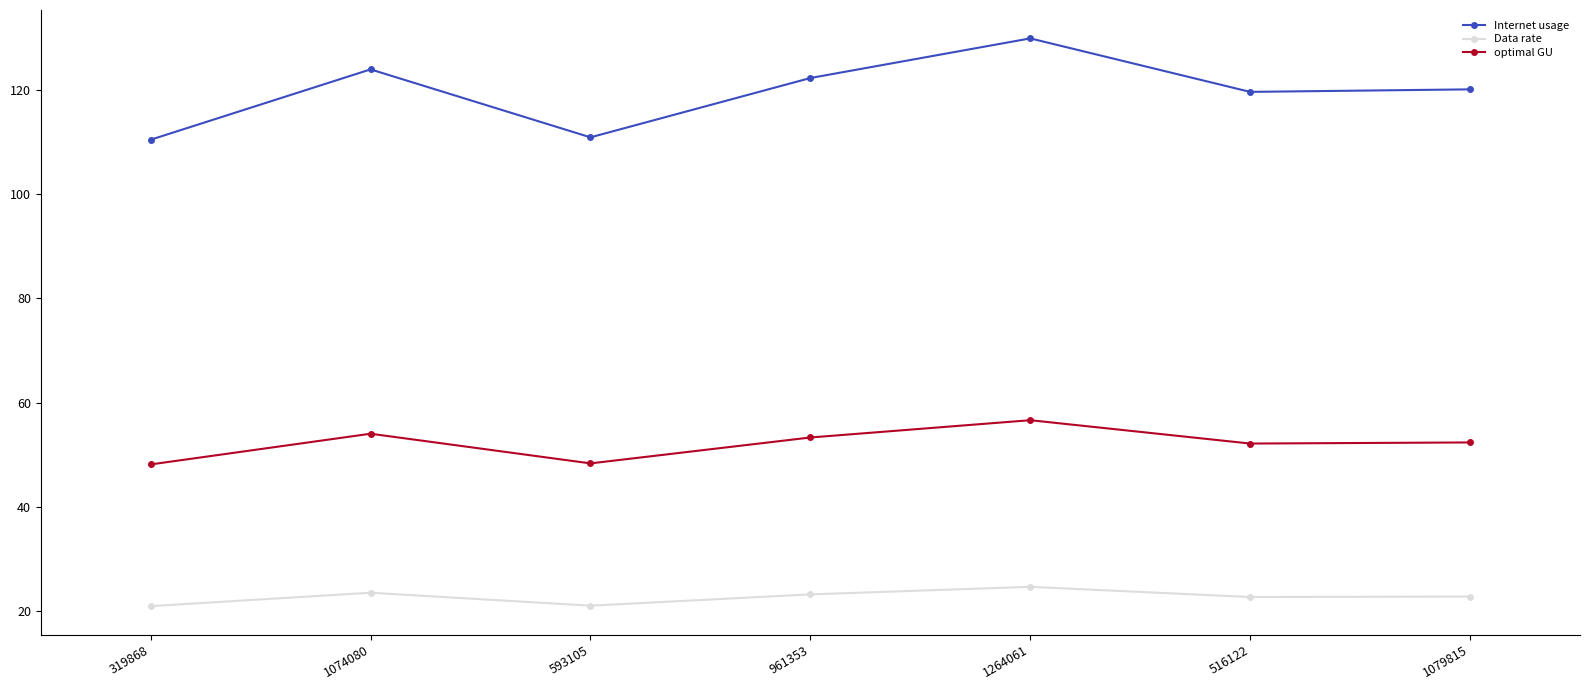

What is the minimum value shown in the chart?

21.0